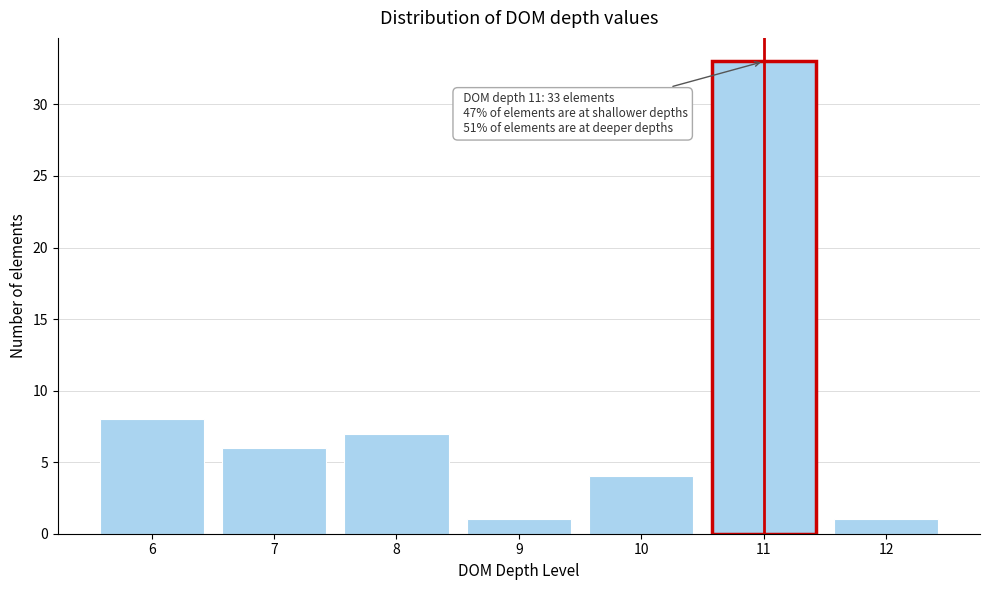

Reading left to right, what are all the values shown in this chart?

8	6	7	1	4	33	1